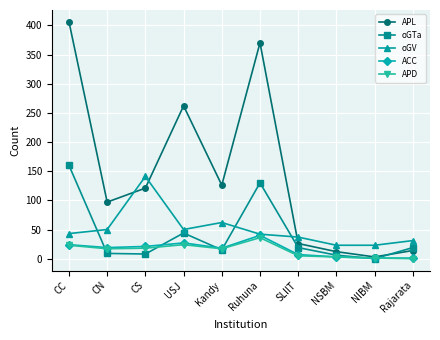

At which category is the sum across all series the highest?

CC